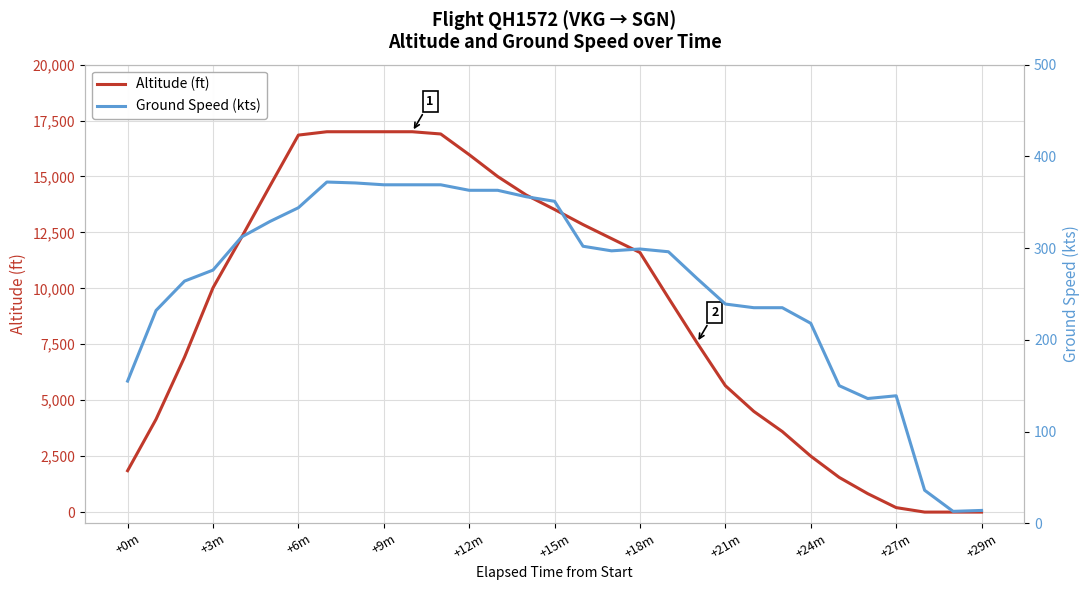

True or false: Altitude (ft) has a value of 1850 at +0m.

True